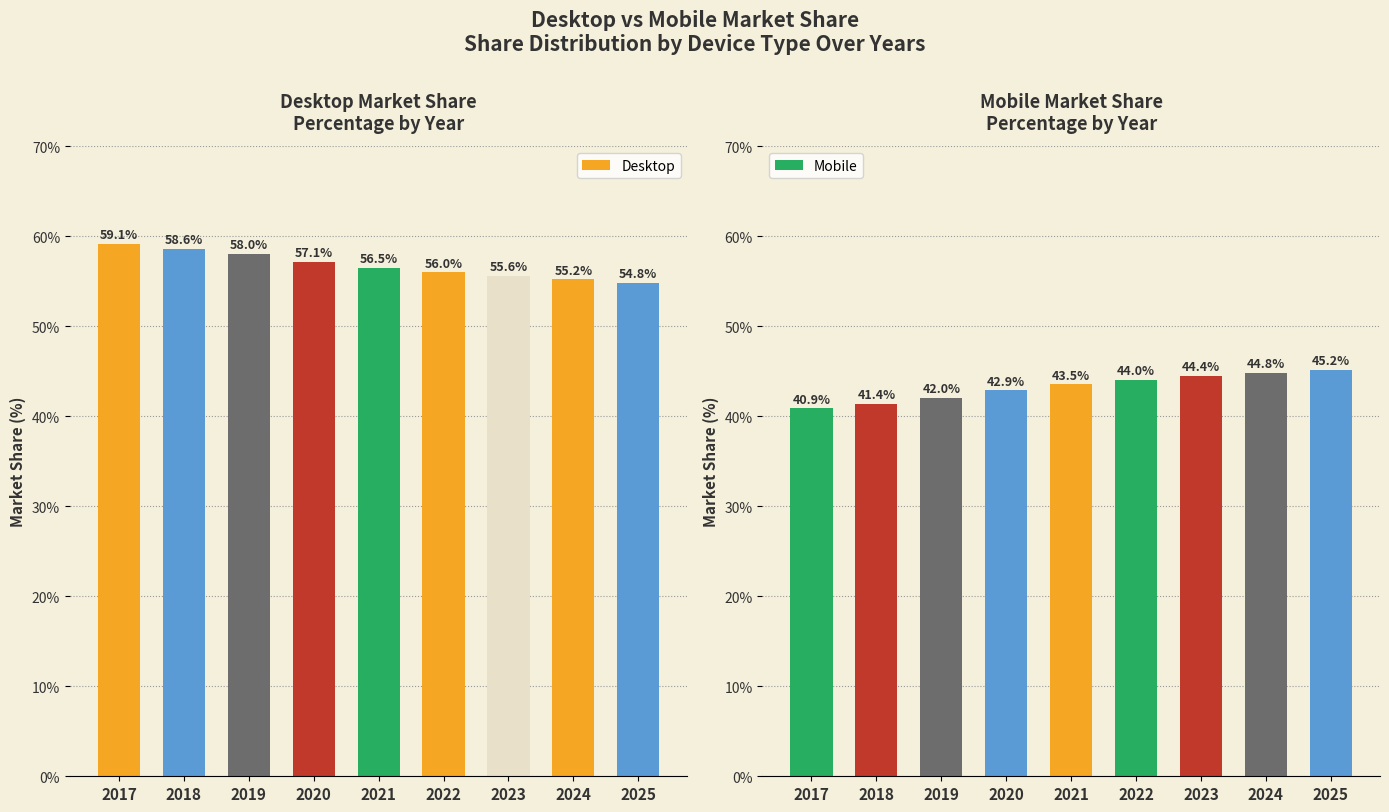

Where is Mobile nearest to the value 43?

2020